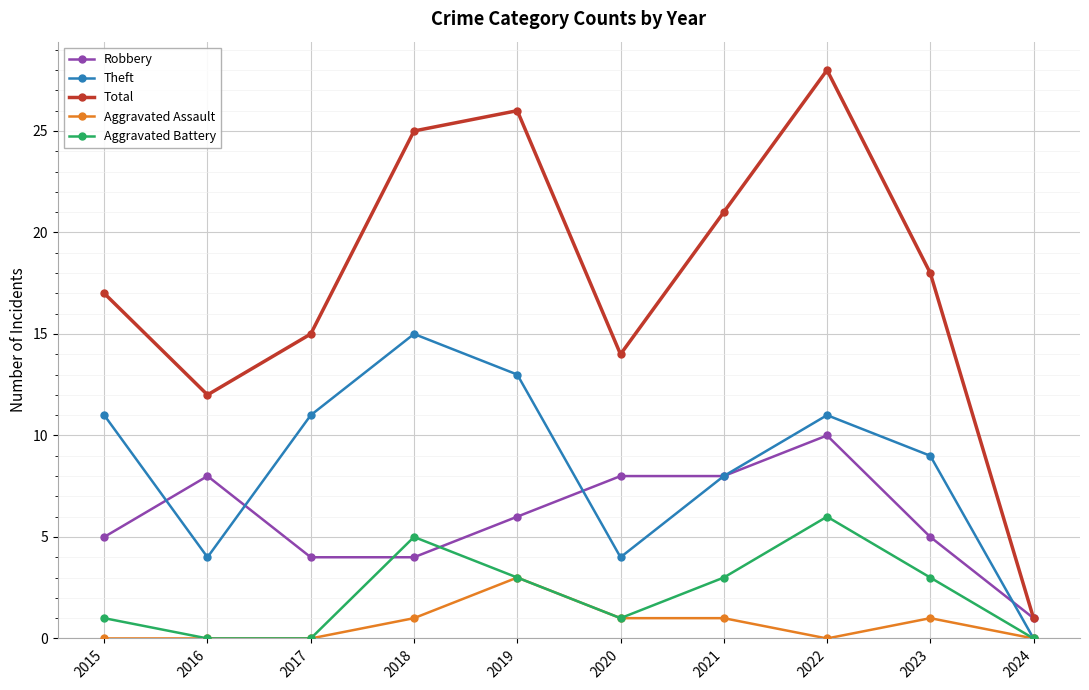

How many distinct data groups are displayed?

5